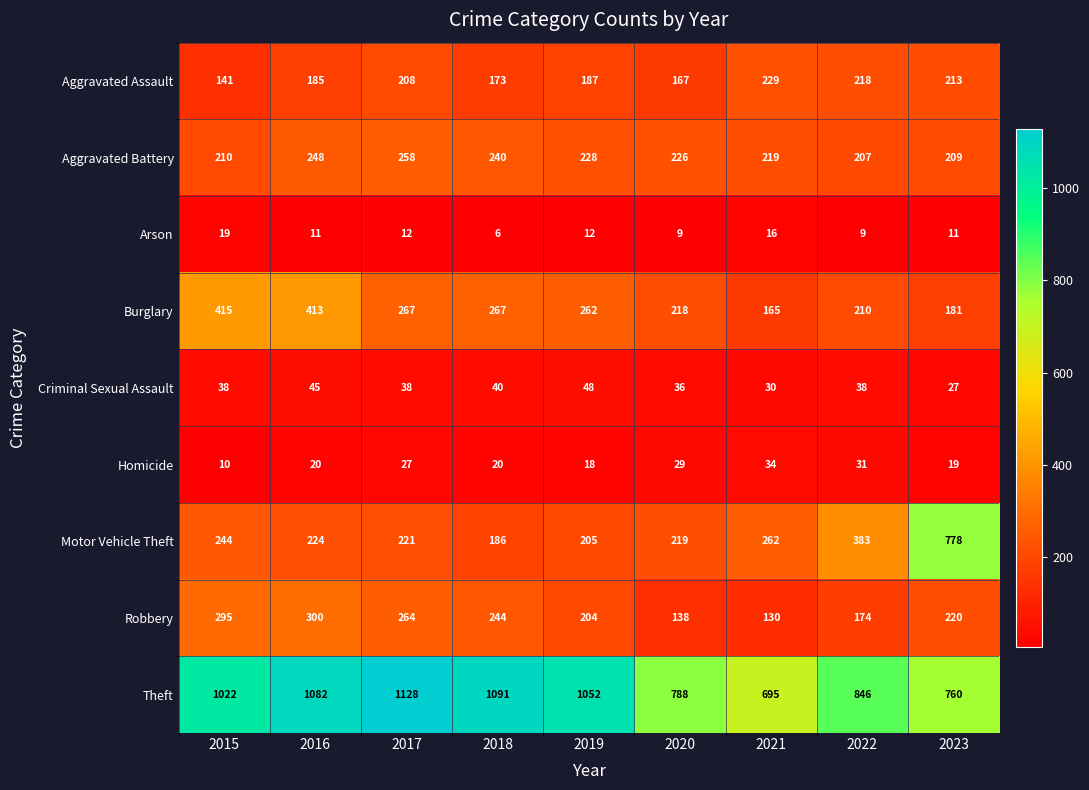

Read the Burglary value at 2023, to the nearest 10.

180